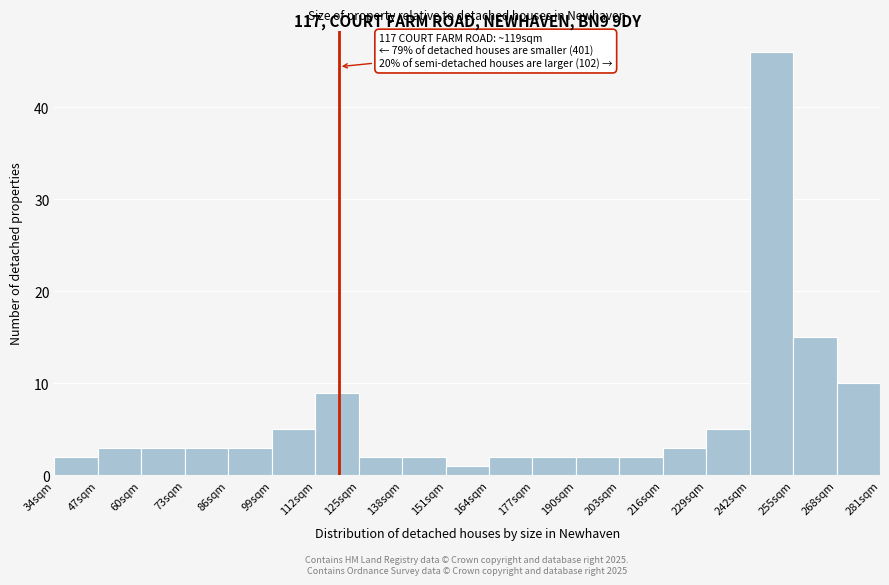

Over which range of the x-axis is the bar tallest?

242 to 255